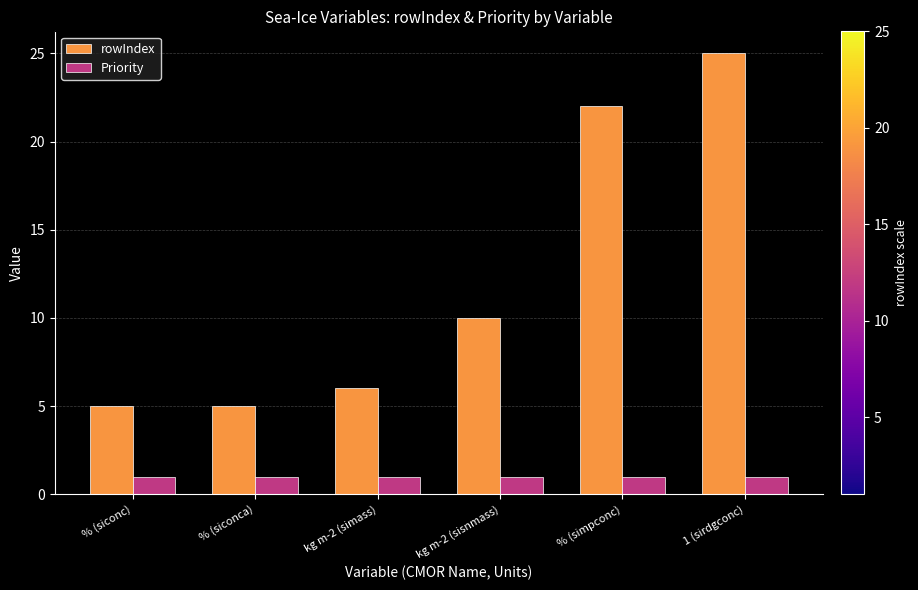

What value does the rowIndex series have at kg m-2 (sisnmass)?

10